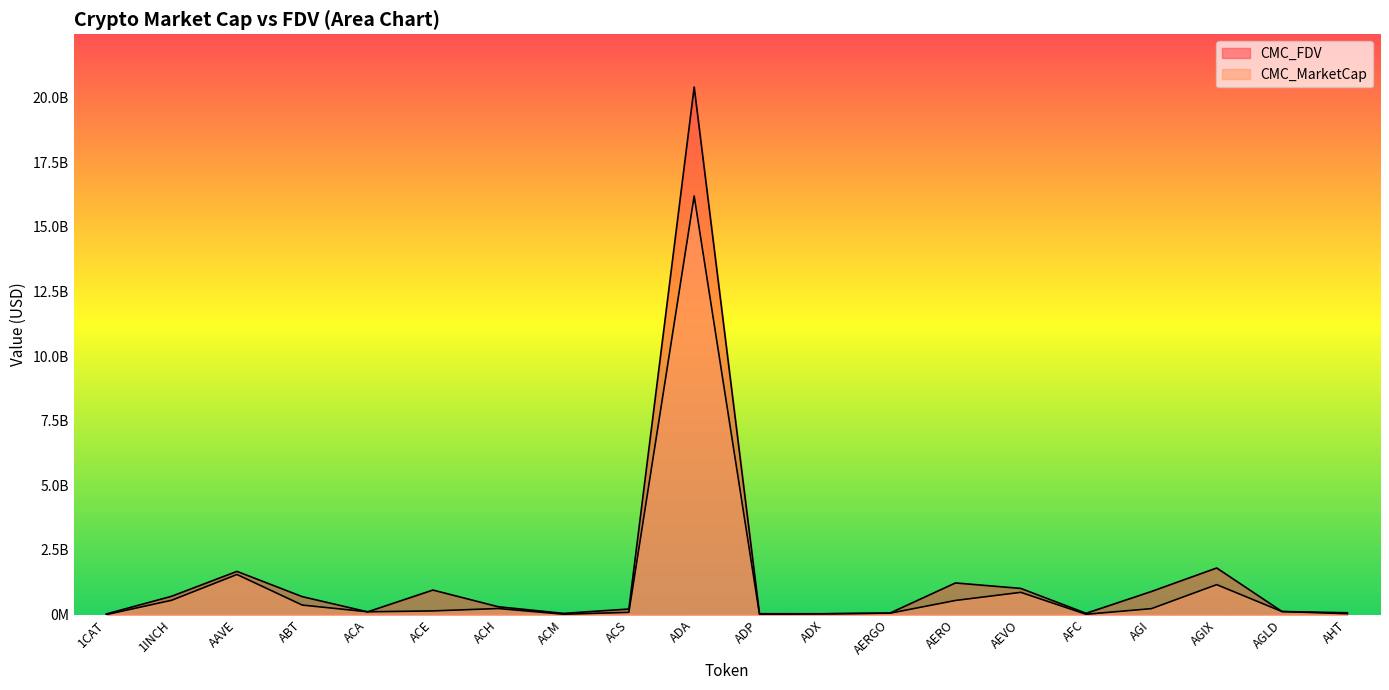

Does the chart have visible grid lines?

No